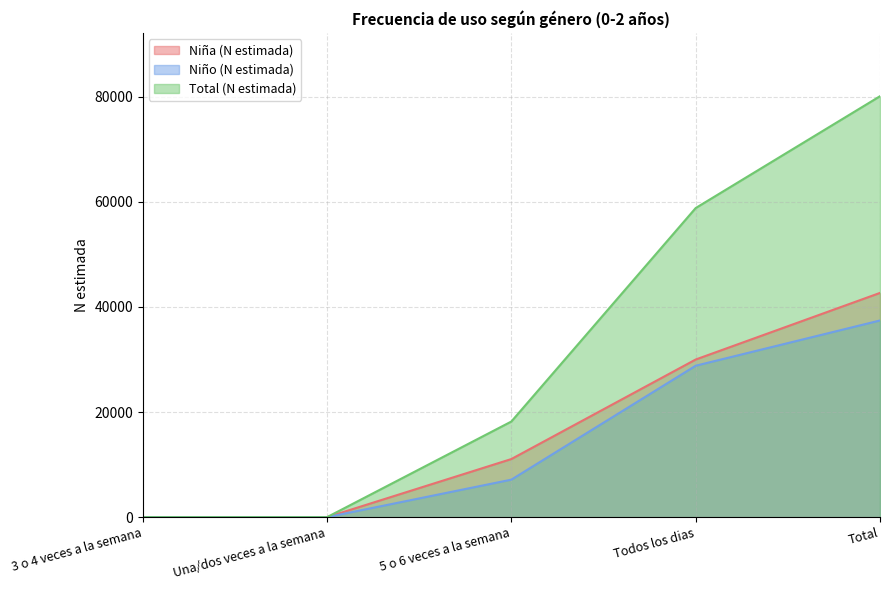

True or false: Niña (N estimada) and Total (N estimada) intersect in this chart.

False